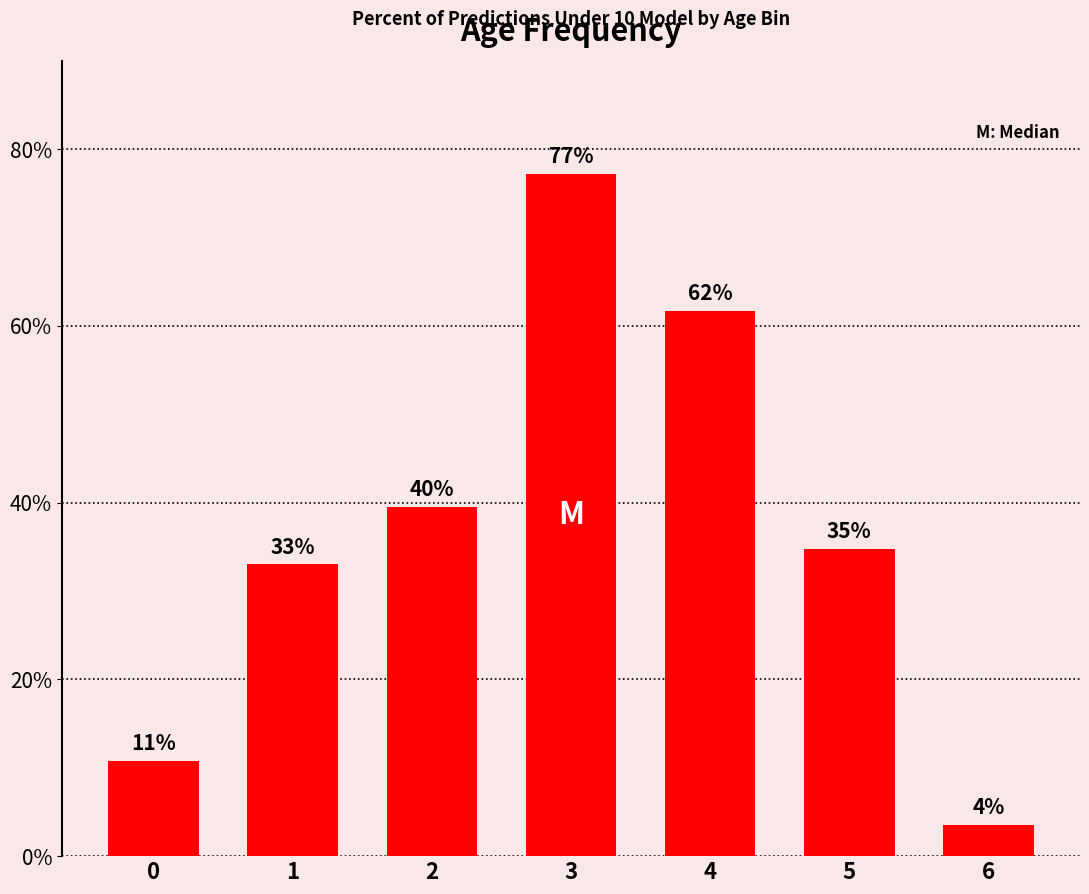

How many bars are there in total?

7